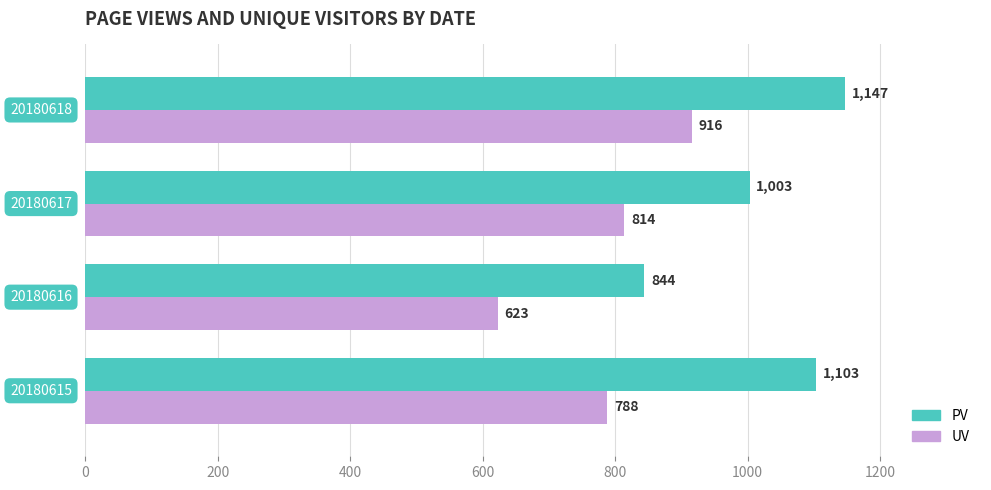

Which series has the largest total across all categories?

PV